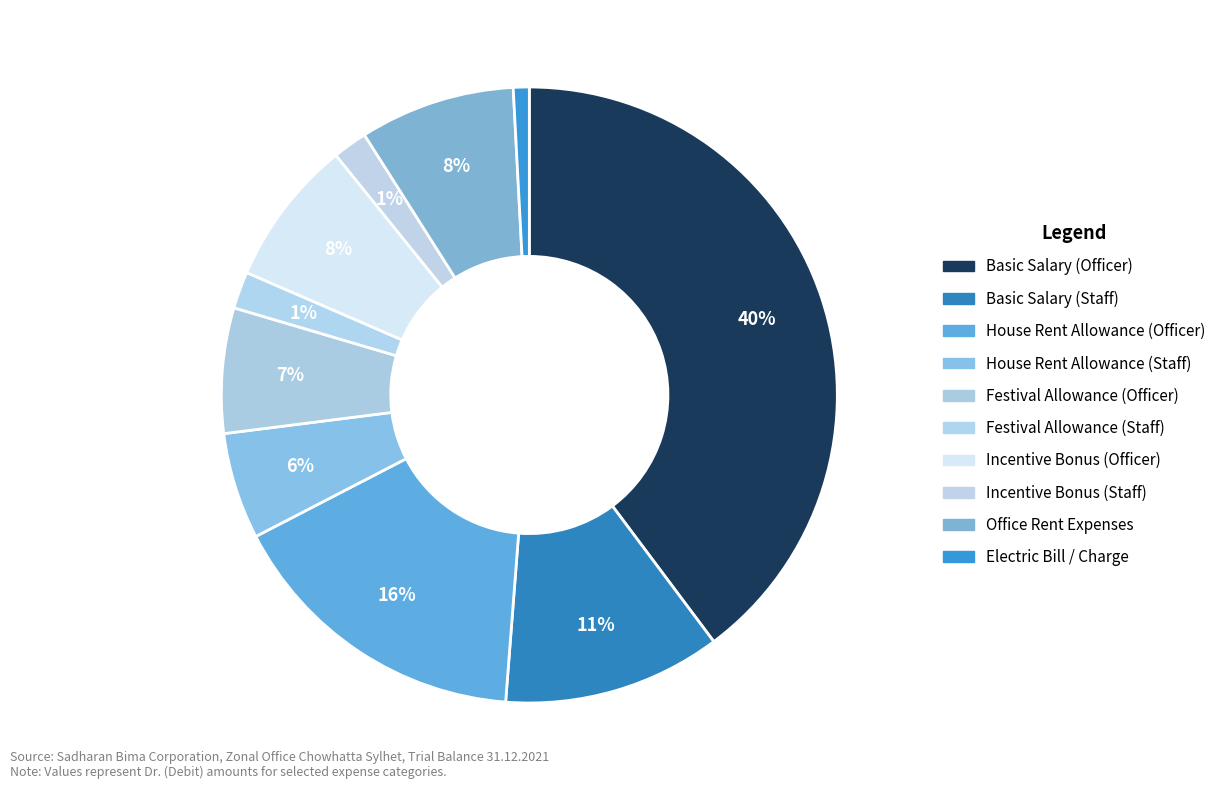

To the nearest percent, what is the combined percentage of Basic Salary (Officer) and Office Rent Expenses?

48%